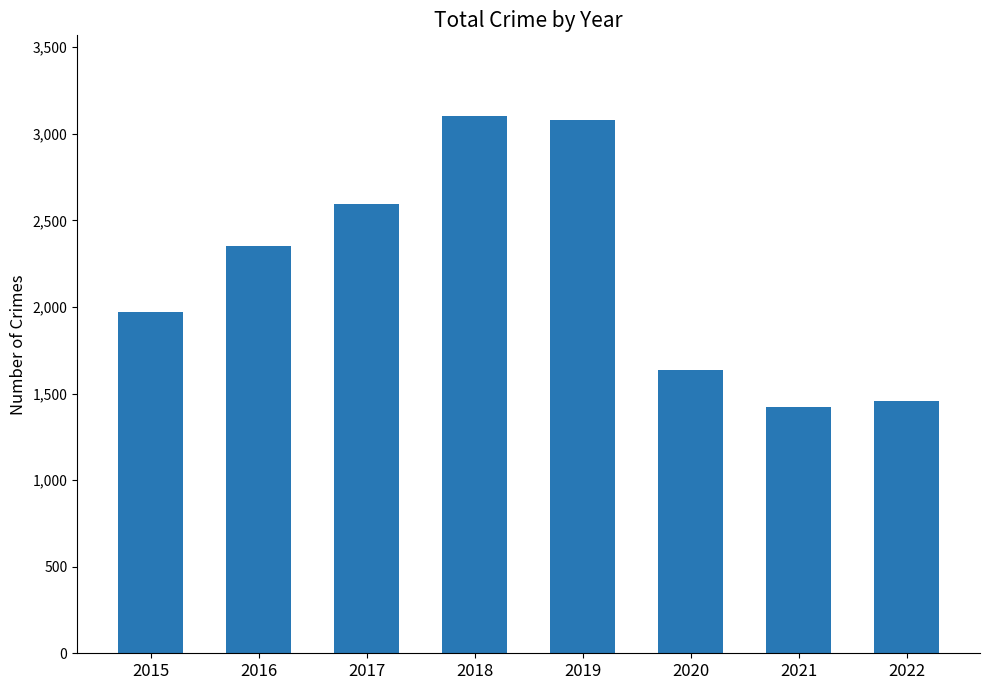

The value at 2017 is 1337. True or false?

False